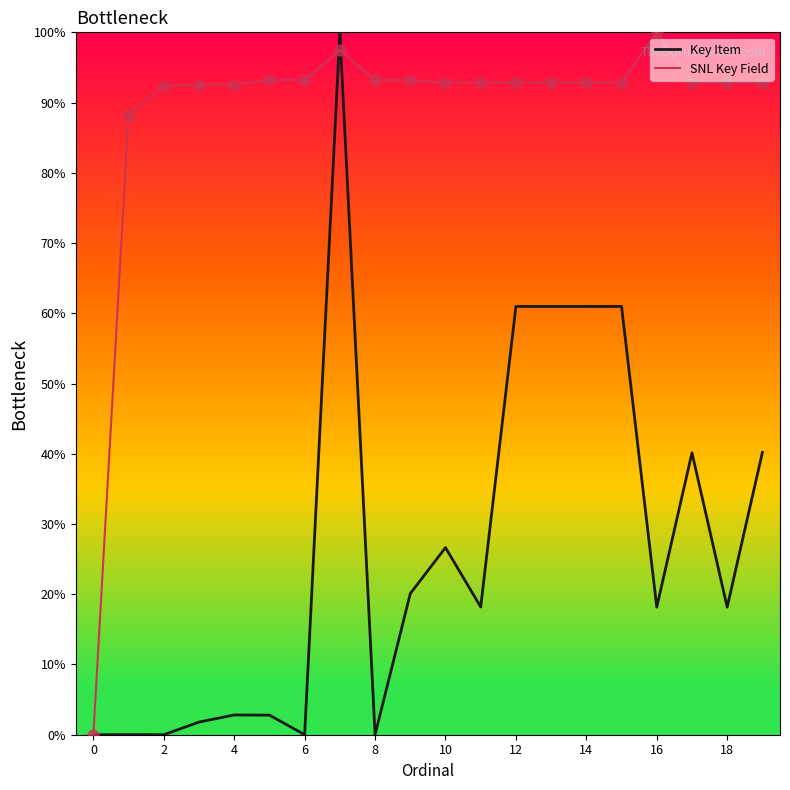

Which series has the largest total across all categories?

SNL Key Field